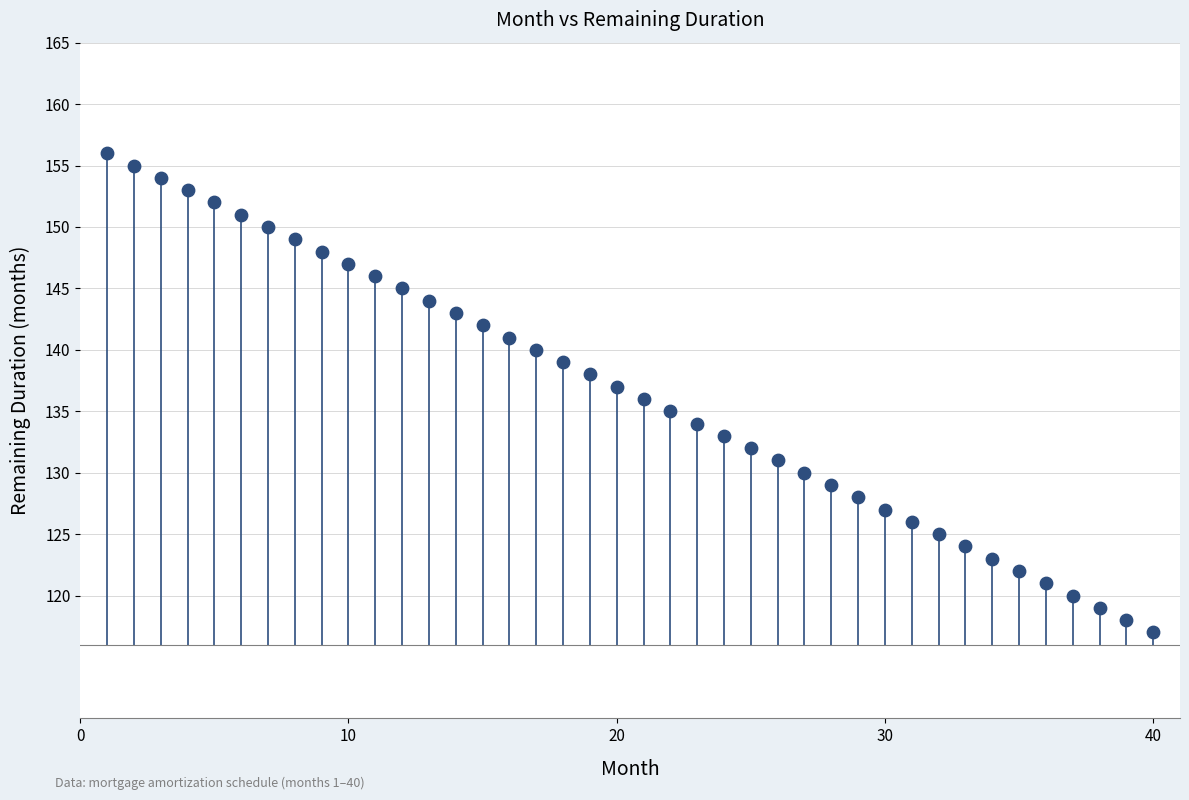

What is the range of X values (max minus min)?

39